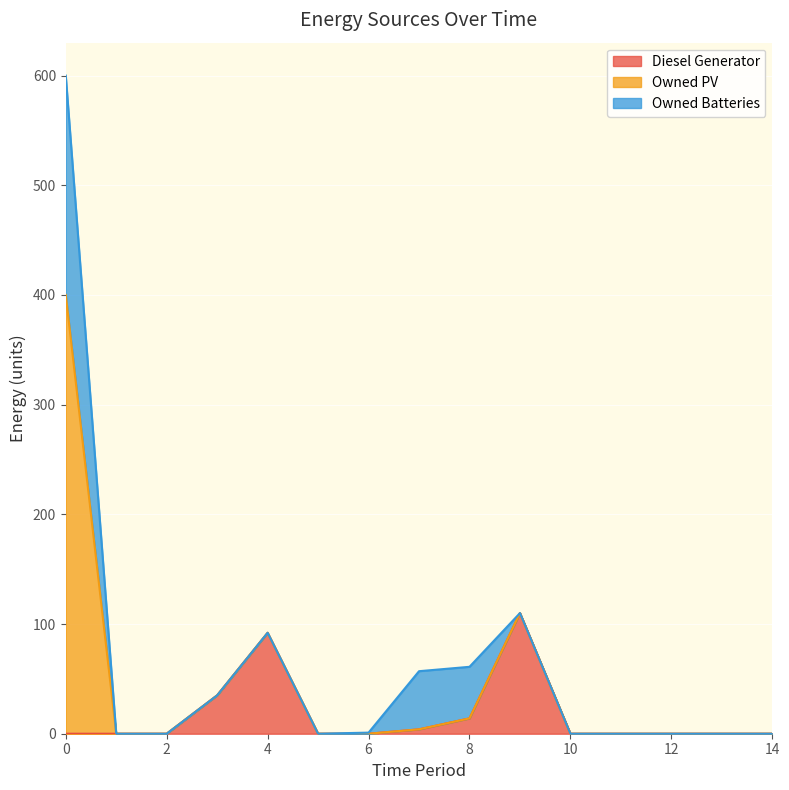

What are all the series names shown in the legend?

Diesel Generator, Owned PV, Owned Batteries